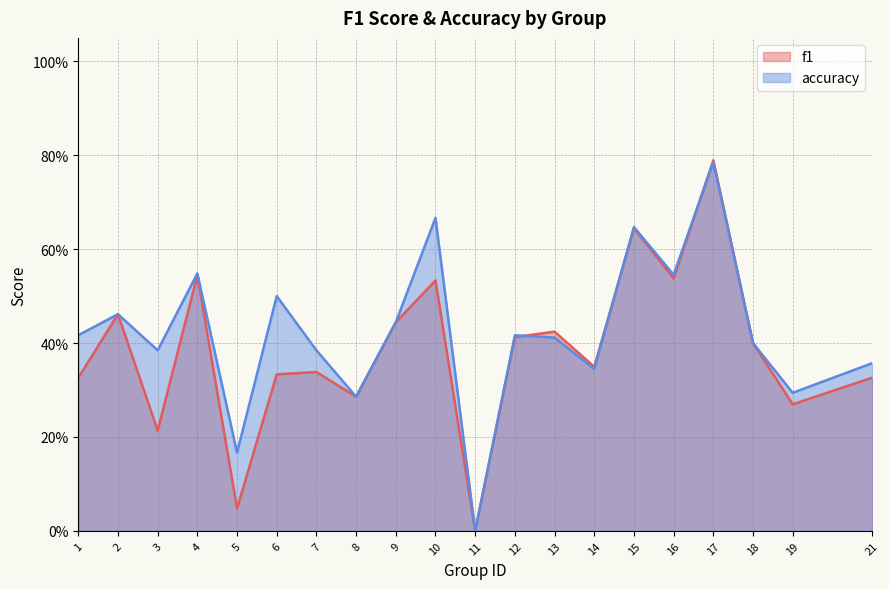

At which label is accuracy closest to 0?

11